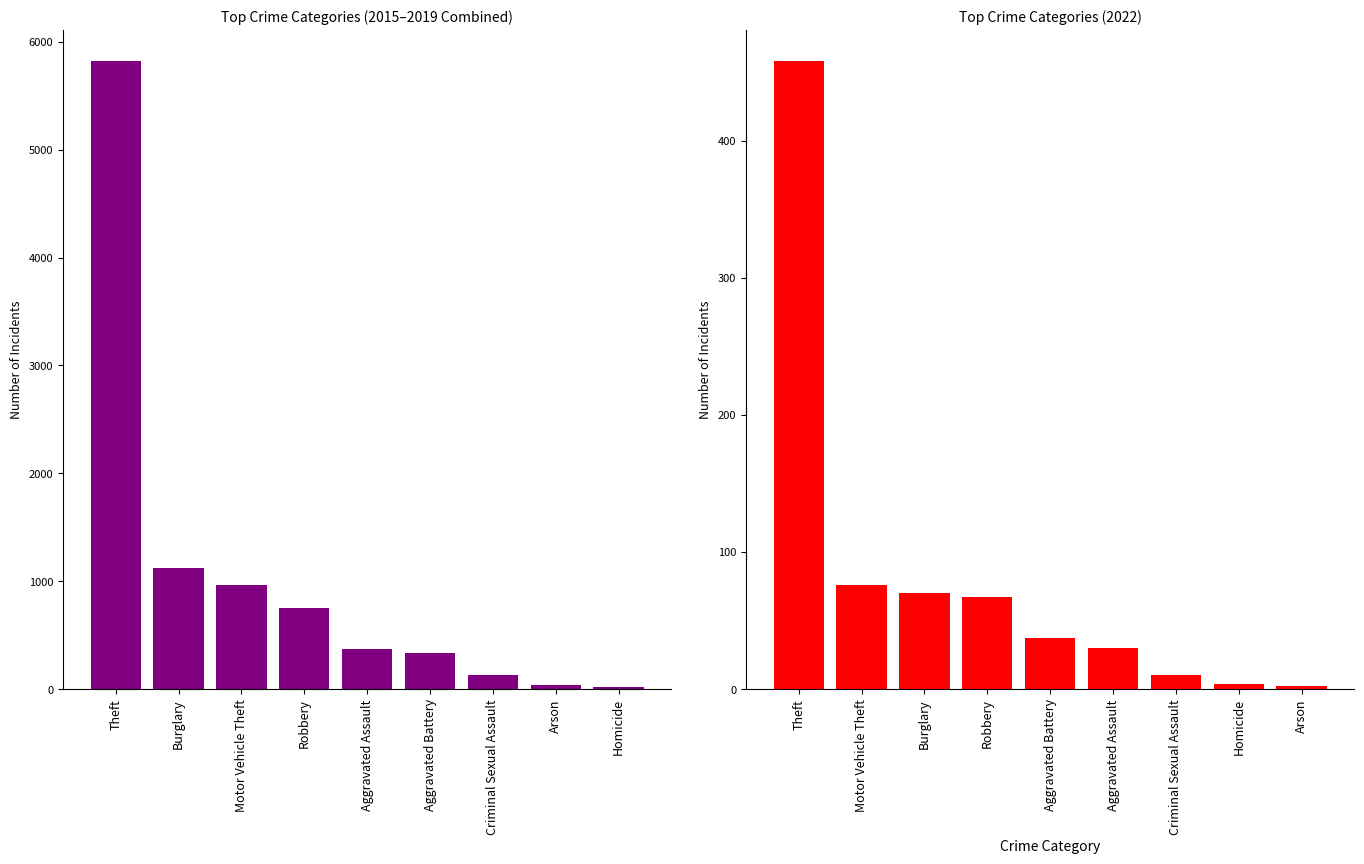

Where does the data first go above 368?

Theft